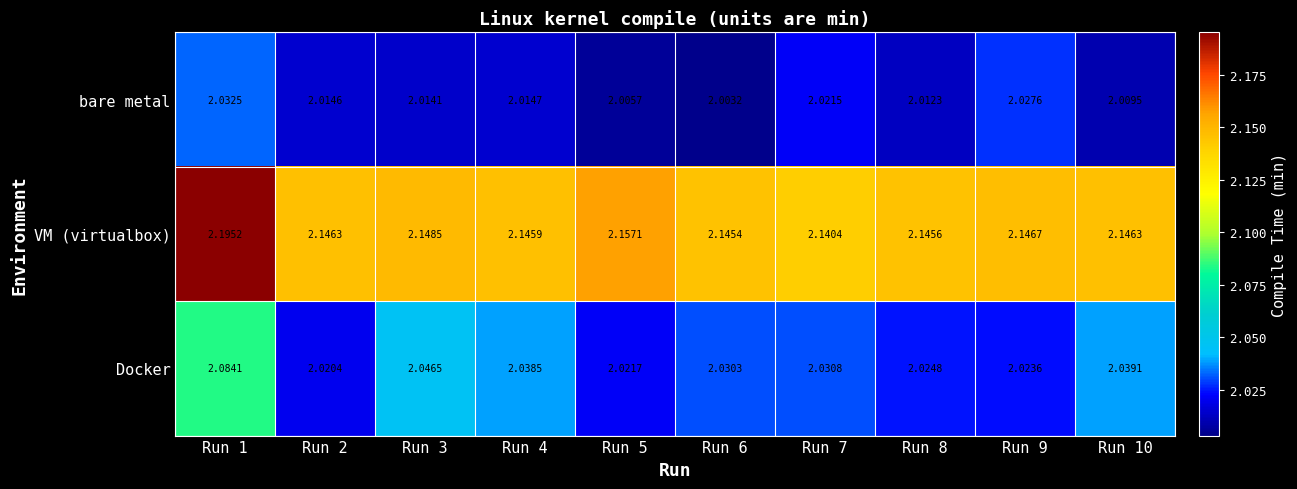

Which series changed the most between Run 6 and Run 9?

bare metal